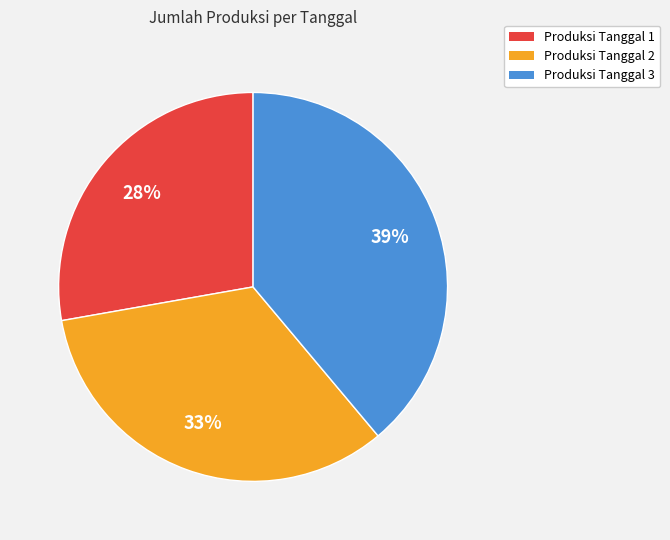

How many slices are in this pie chart?

3